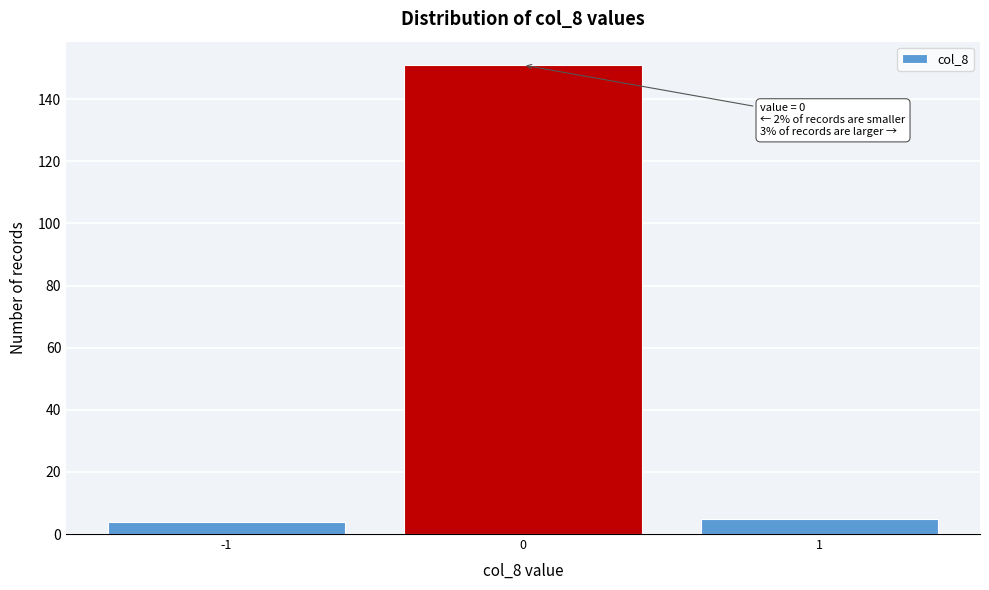

Which range on the x-axis has the tallest bar?

-0.5 to 0.5